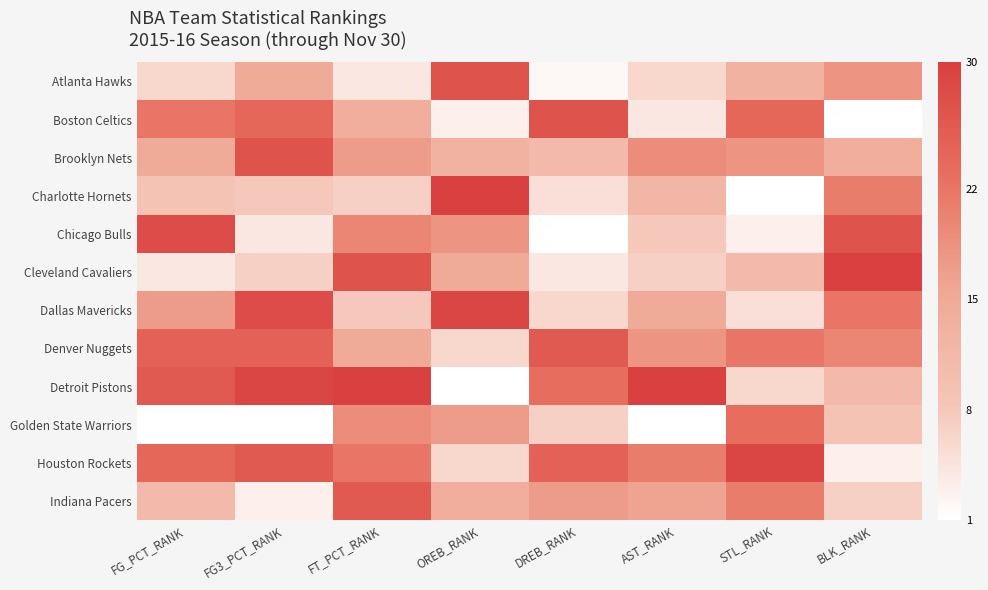

Reading right to left, transcribe all the data shown in this chart.

Atlanta Hawks: BLK_RANK=18	STL_RANK=13	AST_RANK=6	DREB_RANK=2	OREB_RANK=27	FT_PCT_RANK=4	FG3_PCT_RANK=15	FG_PCT_RANK=6
Boston Celtics: BLK_RANK=1	STL_RANK=24	AST_RANK=4	DREB_RANK=27	OREB_RANK=3	FT_PCT_RANK=14	FG3_PCT_RANK=24	FG_PCT_RANK=22
Brooklyn Nets: BLK_RANK=14	STL_RANK=18	AST_RANK=19	DREB_RANK=11	OREB_RANK=13	FT_PCT_RANK=17	FG3_PCT_RANK=27	FG_PCT_RANK=15
Charlotte Hornets: BLK_RANK=21	STL_RANK=1	AST_RANK=12	DREB_RANK=5	OREB_RANK=30	FT_PCT_RANK=7	FG3_PCT_RANK=8	FG_PCT_RANK=9
Chicago Bulls: BLK_RANK=27	STL_RANK=3	AST_RANK=8	DREB_RANK=1	OREB_RANK=18	FT_PCT_RANK=20	FG3_PCT_RANK=4	FG_PCT_RANK=28
Cleveland Cavaliers: BLK_RANK=30	STL_RANK=11	AST_RANK=7	DREB_RANK=4	OREB_RANK=15	FT_PCT_RANK=27	FG3_PCT_RANK=7	FG_PCT_RANK=4
Dallas Mavericks: BLK_RANK=22	STL_RANK=5	AST_RANK=15	DREB_RANK=6	OREB_RANK=29	FT_PCT_RANK=8	FG3_PCT_RANK=28	FG_PCT_RANK=17
Denver Nuggets: BLK_RANK=20	STL_RANK=22	AST_RANK=18	DREB_RANK=26	OREB_RANK=6	FT_PCT_RANK=15	FG3_PCT_RANK=25	FG_PCT_RANK=25
Detroit Pistons: BLK_RANK=11	STL_RANK=6	AST_RANK=30	DREB_RANK=23	OREB_RANK=1	FT_PCT_RANK=30	FG3_PCT_RANK=29	FG_PCT_RANK=26
Golden State Warriors: BLK_RANK=9	STL_RANK=23	AST_RANK=1	DREB_RANK=7	OREB_RANK=17	FT_PCT_RANK=19	FG3_PCT_RANK=1	FG_PCT_RANK=1
Houston Rockets: BLK_RANK=3	STL_RANK=29	AST_RANK=21	DREB_RANK=25	OREB_RANK=6	FT_PCT_RANK=22	FG3_PCT_RANK=26	FG_PCT_RANK=24
Indiana Pacers: BLK_RANK=7	STL_RANK=21	AST_RANK=16	DREB_RANK=17	OREB_RANK=14	FT_PCT_RANK=26	FG3_PCT_RANK=3	FG_PCT_RANK=11